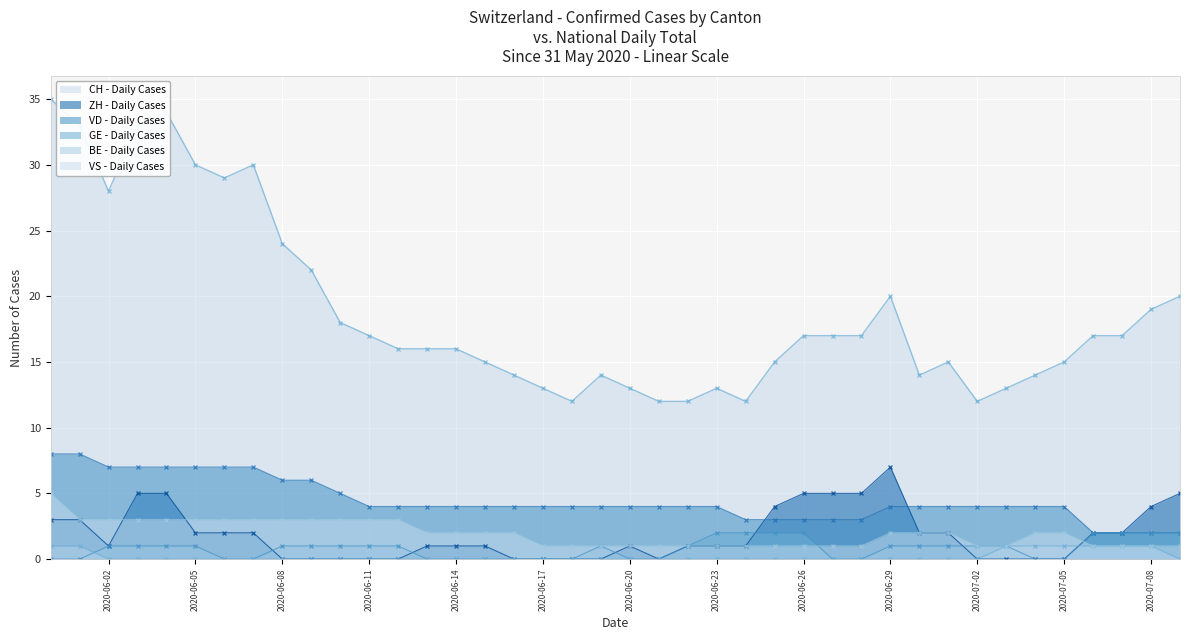

What is the difference between the highest and lowest values at 2020-06-09?

22